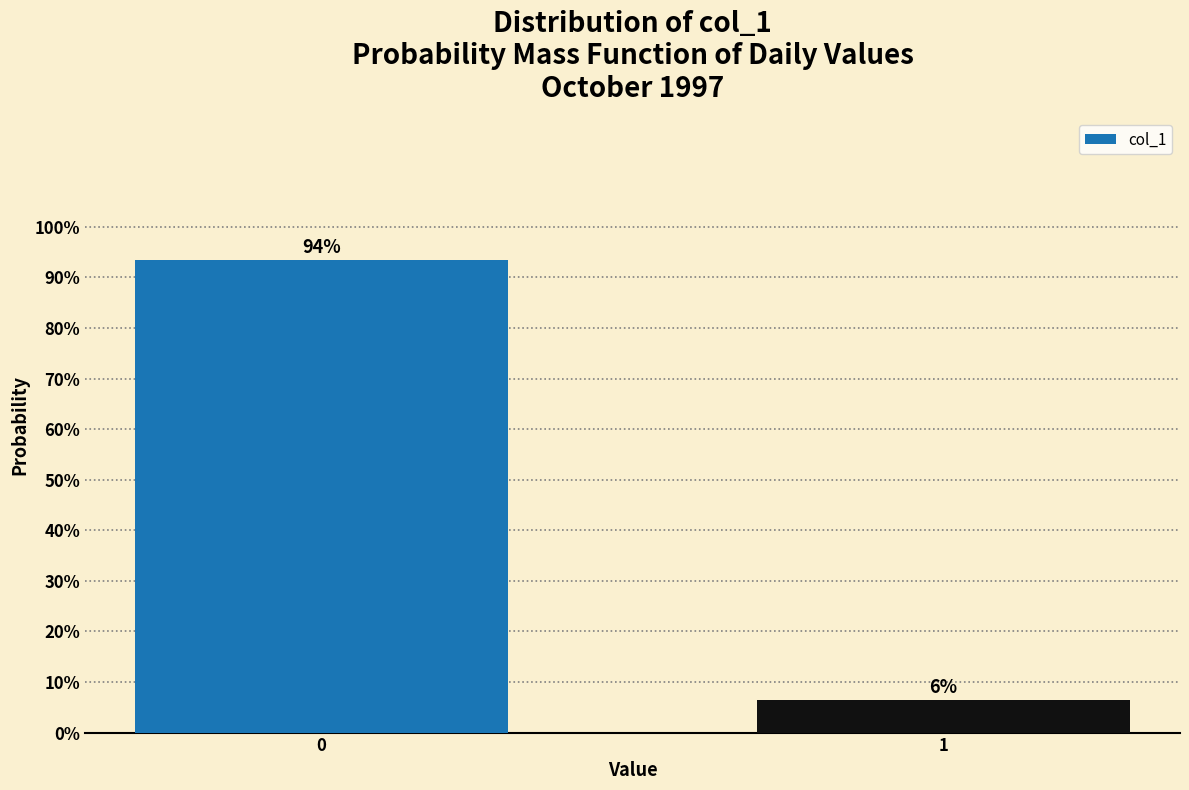

List the labels in order of value, largest first.

0, 1